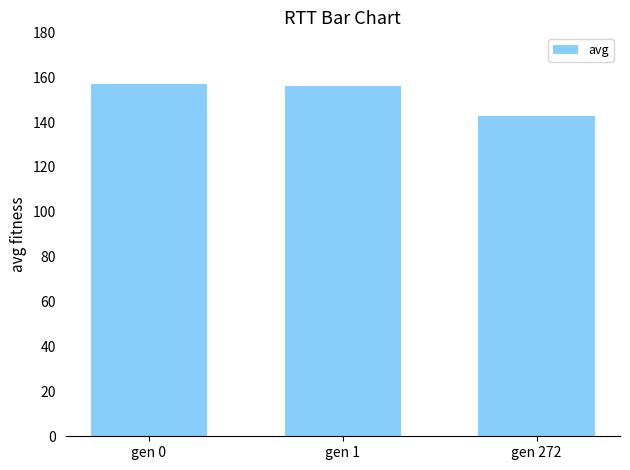

What is the approximate value at gen 0?

156.8